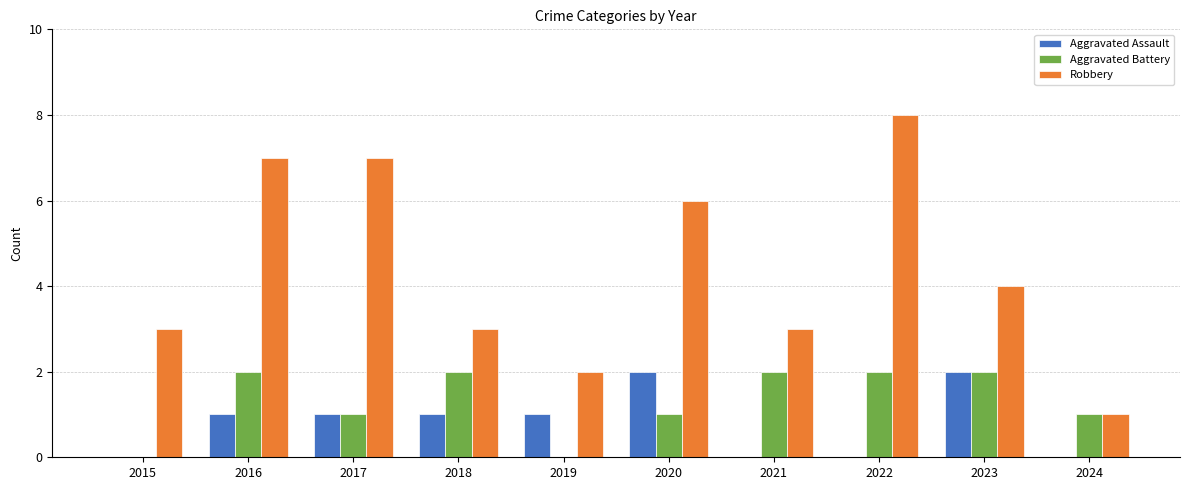

How many groups of bars are there?

10